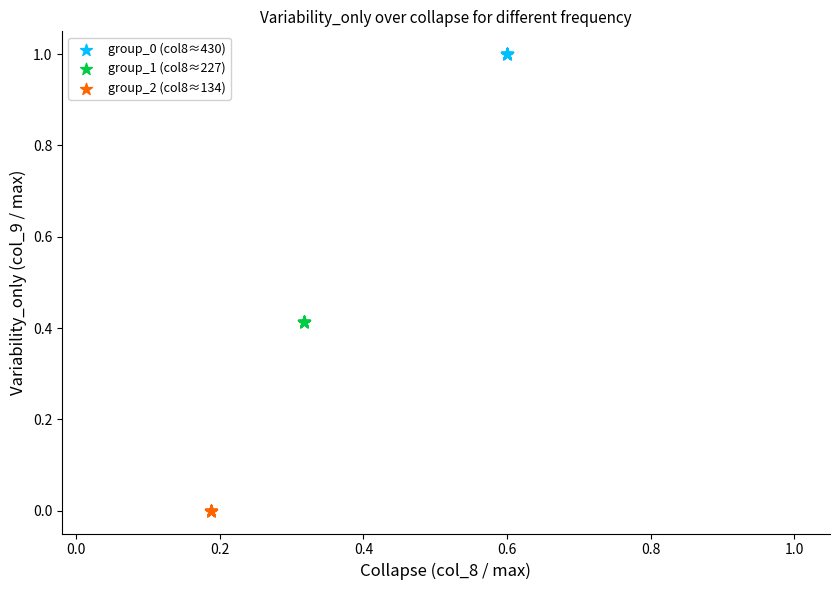

Which series reaches the minimum Y coordinate?

group_2 (col8≈134)